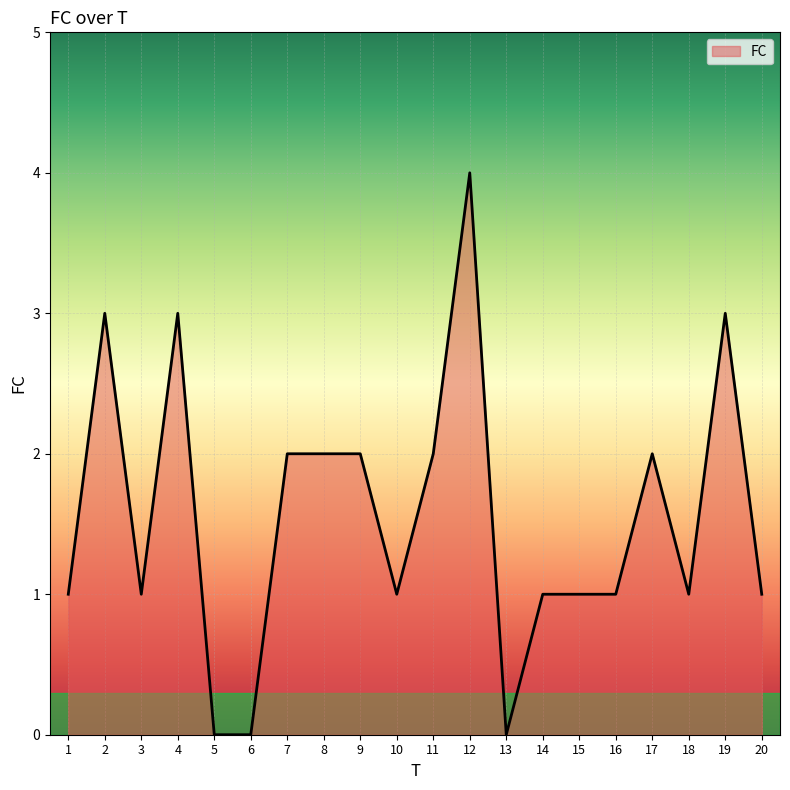

What is the difference between the maximum and minimum values?

4